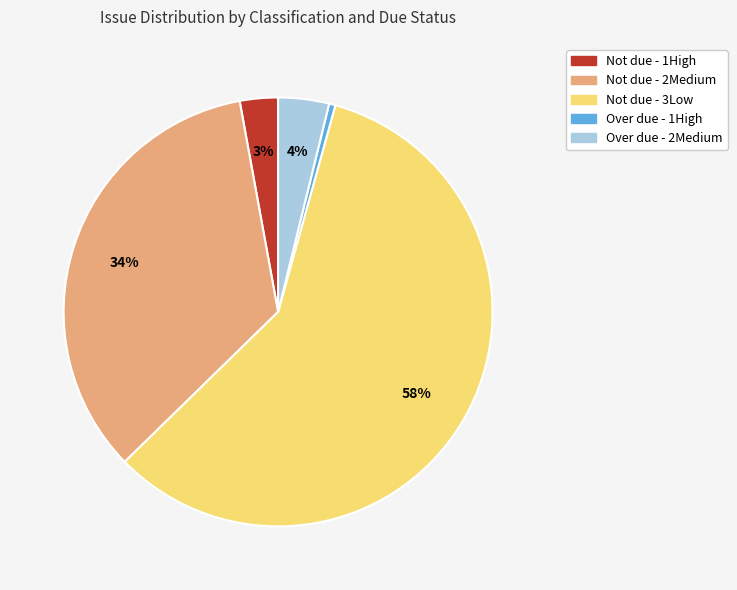

Is there any slice that represents more than half of the pie?

Yes